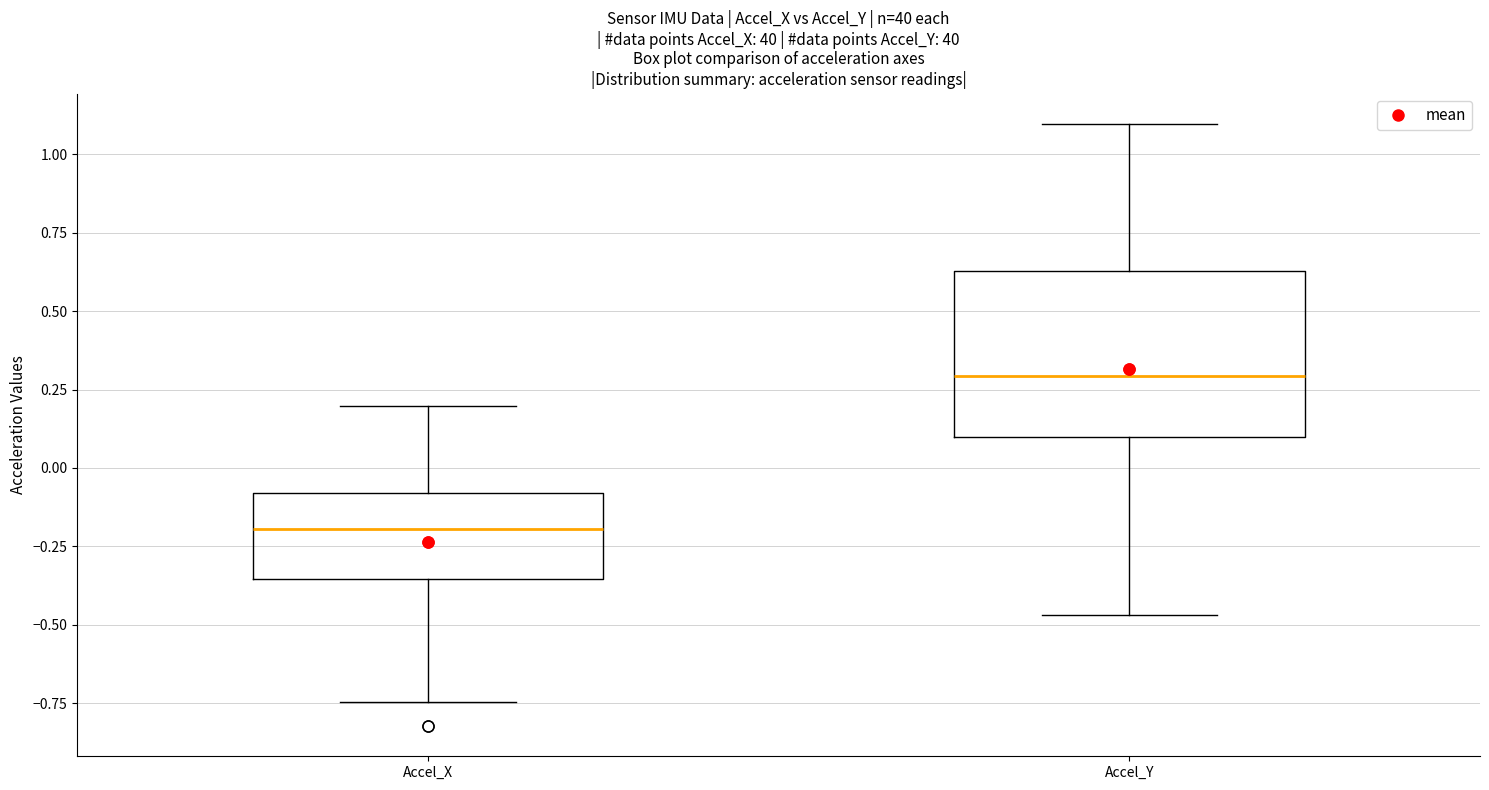

Reading left to right, transcribe this box plot: for each box, give where its median line is, the range the box spans, and where its two whiskers end, as read against the y-axis. The values are not printed on the chart, so give them approximately, as read against the axis.

Accel_X: median -0.20, box -0.35 to -0.10, whiskers -0.75 to 0.20
Accel_Y: median 0.30, box 0.10 to 0.65, whiskers -0.45 to 1.10